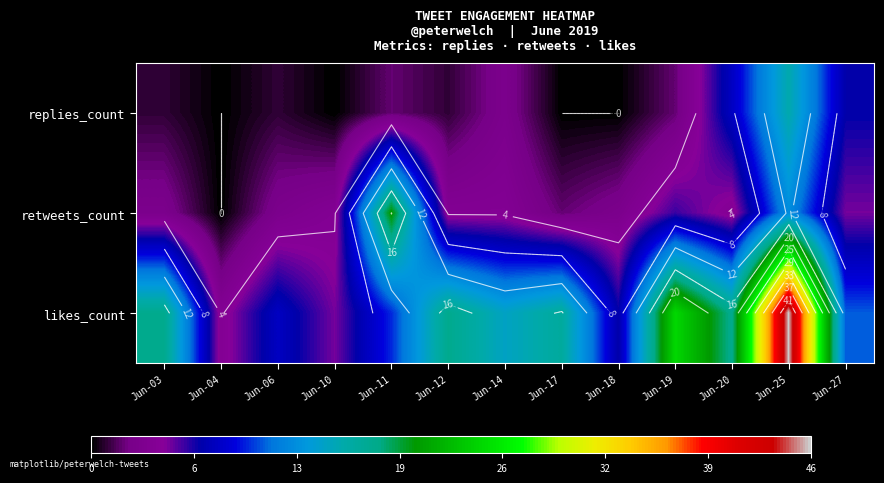

Which series has the largest range (max minus min)?

likes_count